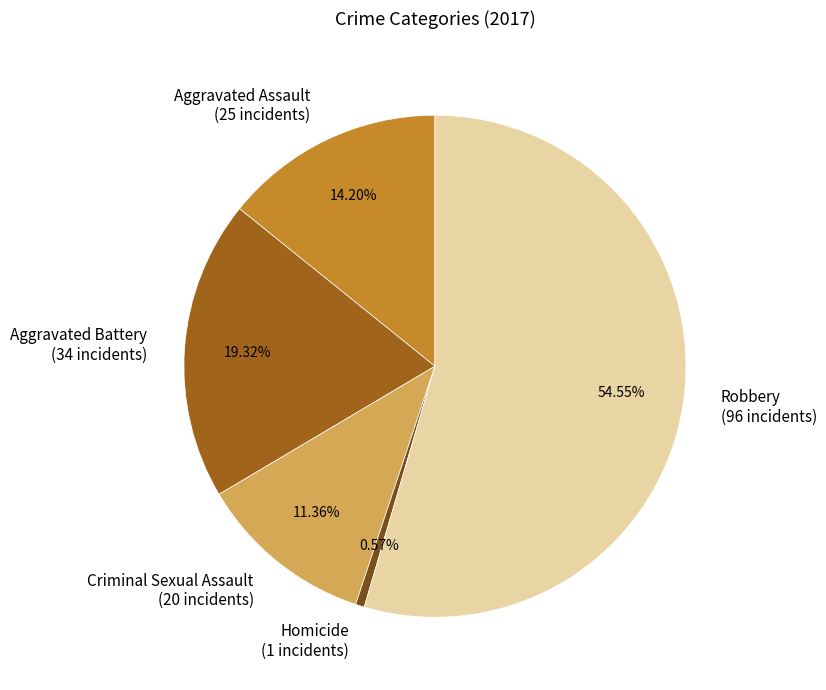

Which category has the biggest portion of the pie?

Robbery